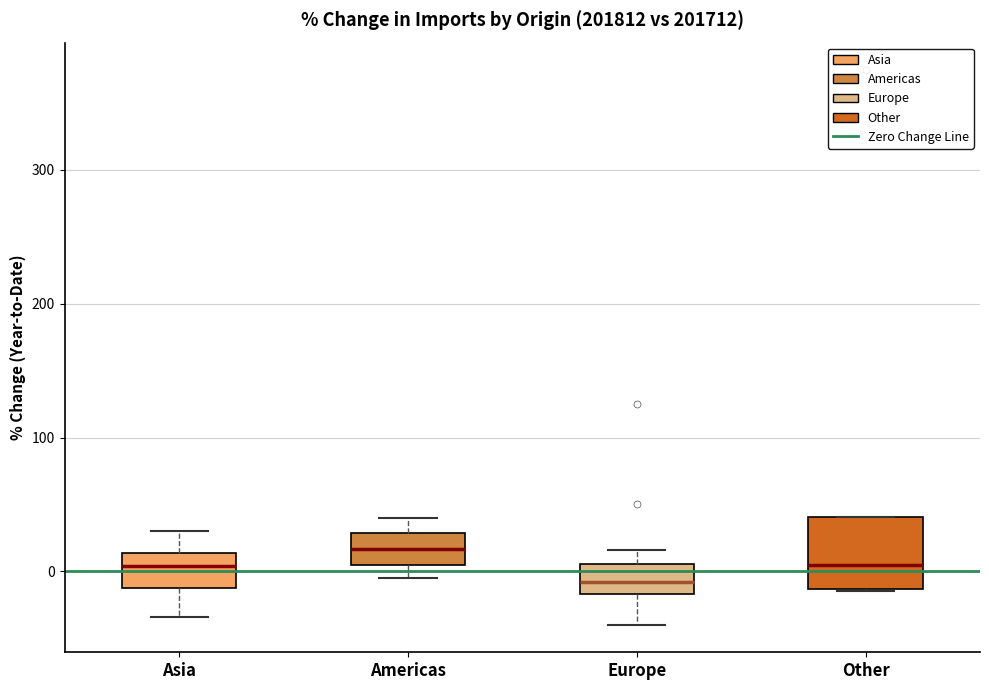

Comparing the boxes themselves (not the whiskers), which one is the tallest?

Other